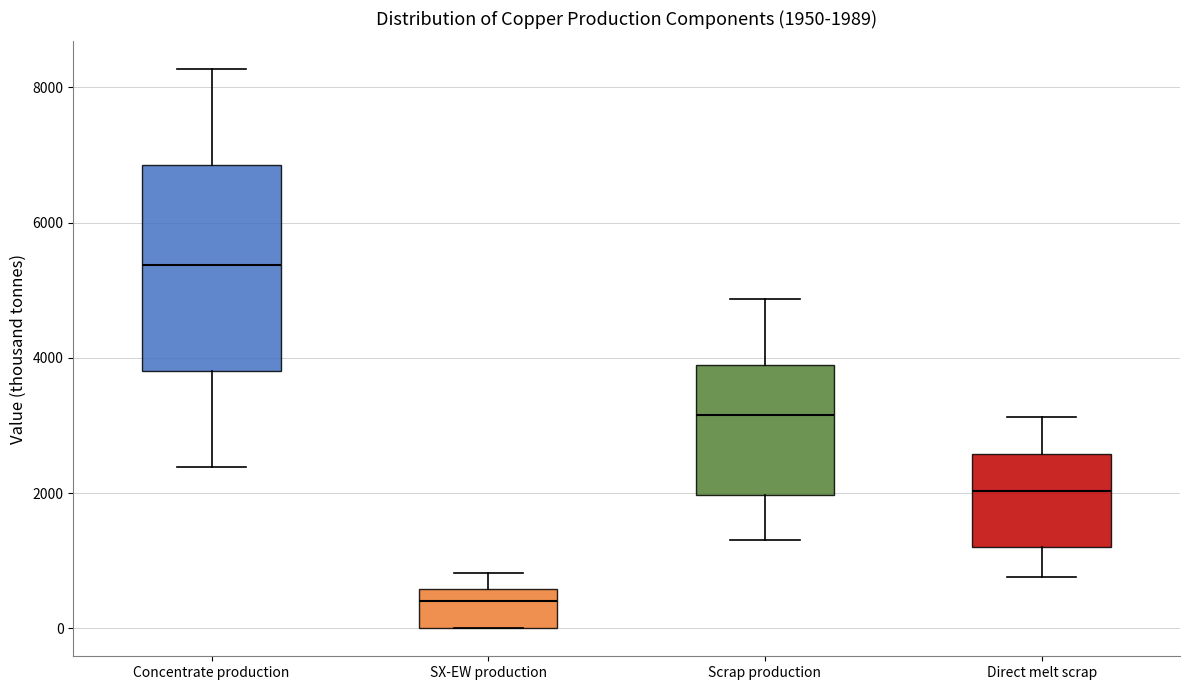

Which box's median line is the lowest?

SX-EW production